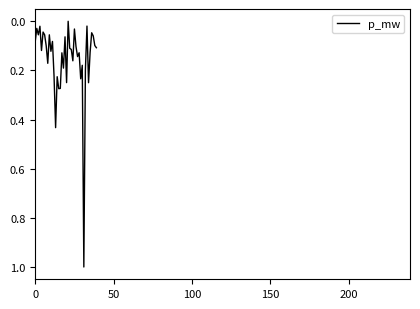

What is the difference between the maximum and minimum values?

1.0